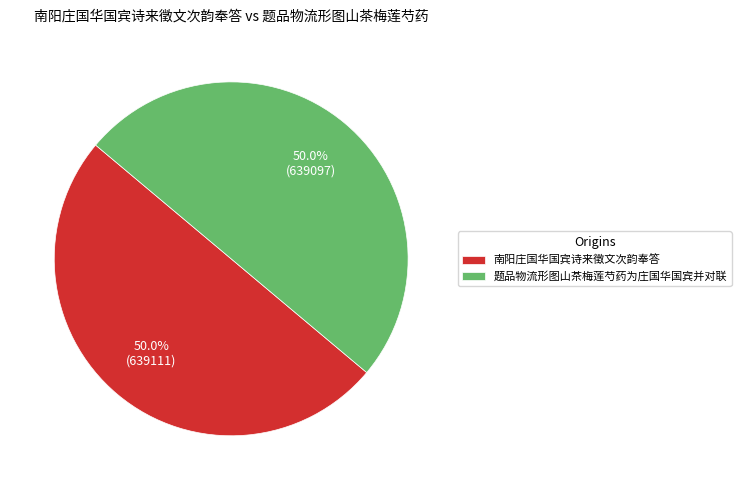

Approximately how many times larger is the value at 南阳庄国华国宾诗来徵文次韵奉答 compared to 题品物流形图山茶梅莲芍药为庄国华国宾并对联?

1.0